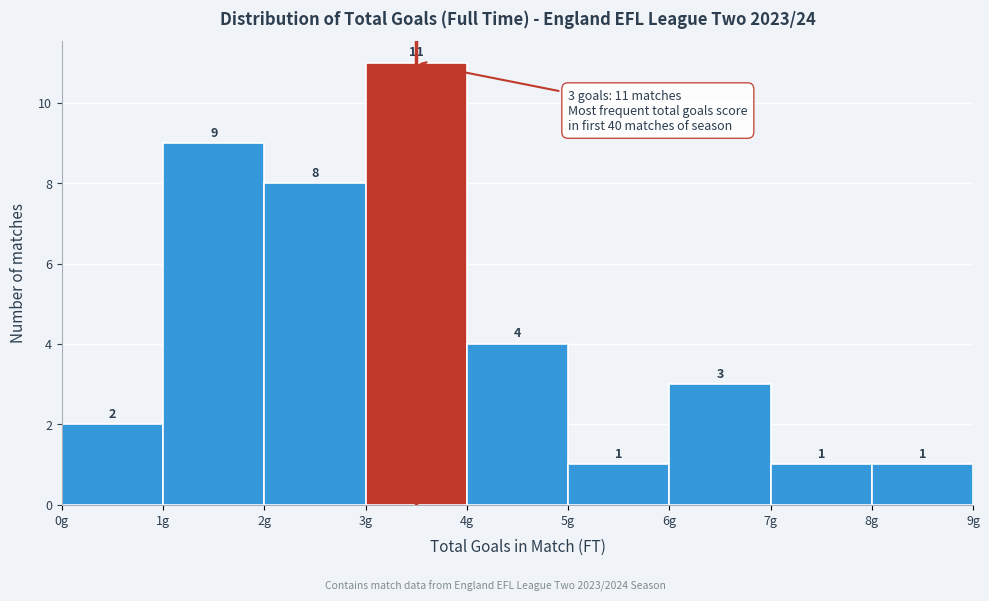

Reading left to right, transcribe this chart: for each bar, give the range it covers on the x-axis and its height.

0 to 1: 2
1 to 2: 9
2 to 3: 8
3 to 4: 11
4 to 5: 4
5 to 6: 1
6 to 7: 3
7 to 8: 1
8 to 9: 1